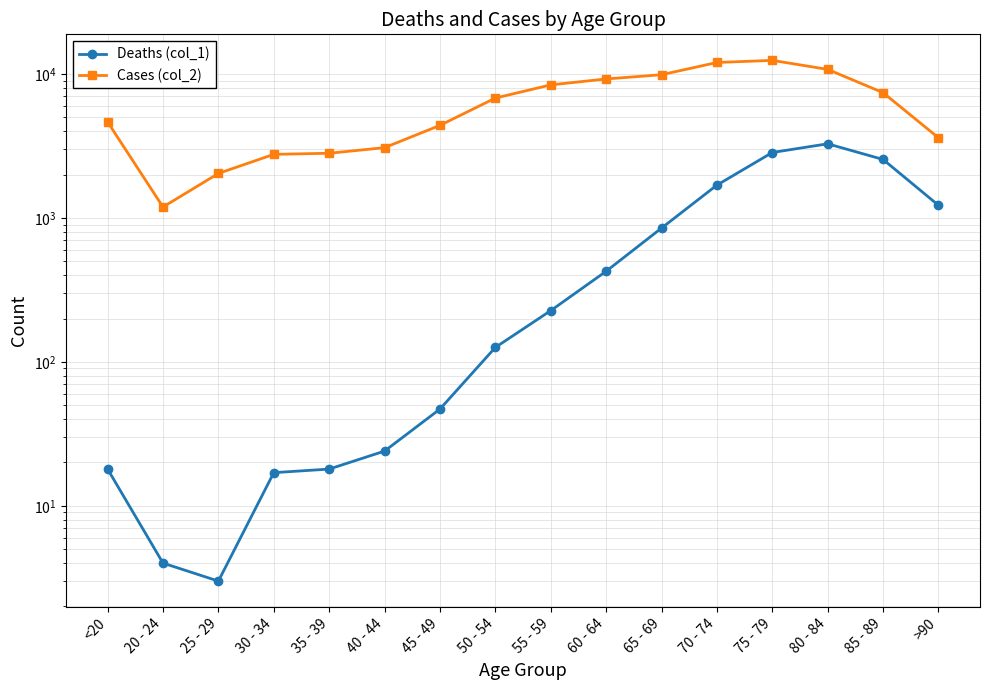

Reading left to right, list all the values displayed in this chart.

Deaths (col_1): <20=18	20 - 24=4	25 - 29=3	30 - 34=17	35 - 39=18	40 - 44=24	45 - 49=47	50 - 54=126	55 - 59=227	60 - 64=426	65 - 69=850	70 - 74=1690	75 - 79=2848	80 - 84=3273	85 - 89=2548	>90=1224
Cases (col_2): <20=4641	20 - 24=1191	25 - 29=2038	30 - 34=2765	35 - 39=2814	40 - 44=3078	45 - 49=4396	50 - 54=6803	55 - 59=8400	60 - 64=9236	65 - 69=9883	70 - 74=12018	75 - 79=12434	80 - 84=10764	85 - 89=7417	>90=3604